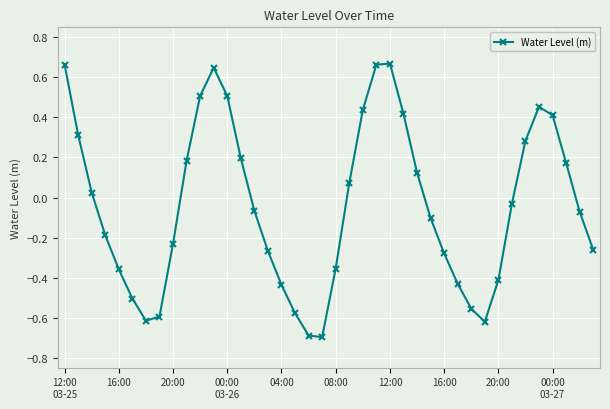

How many points are lower than both their immediate neighbors (excluding endpoints)?

3